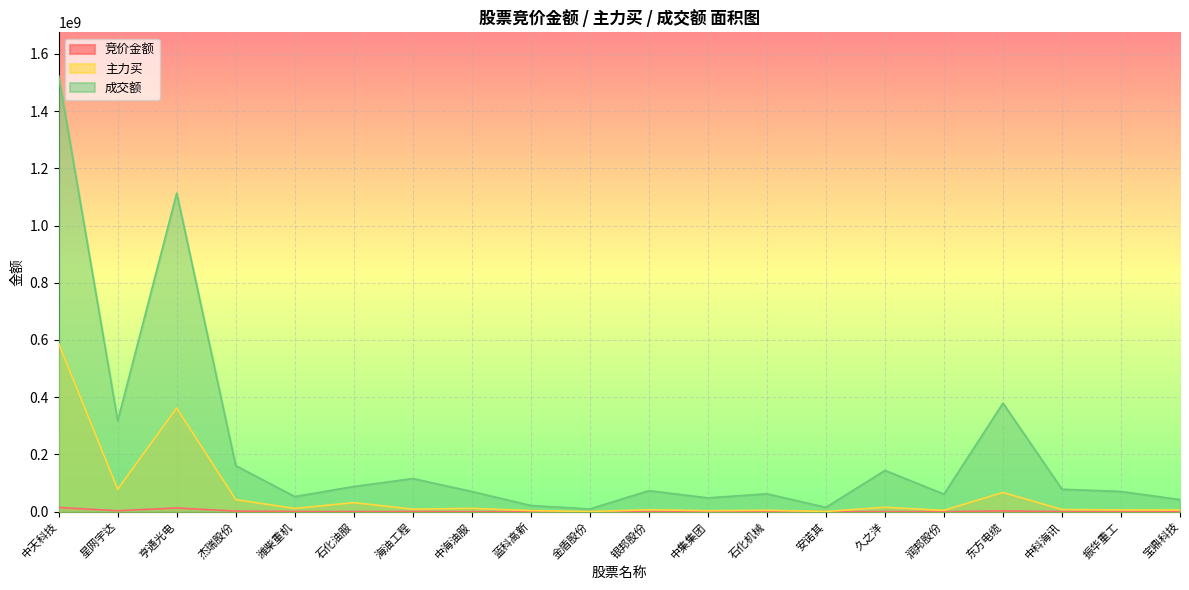

Where is the first local minimum for 竞价金额?

星网宇达